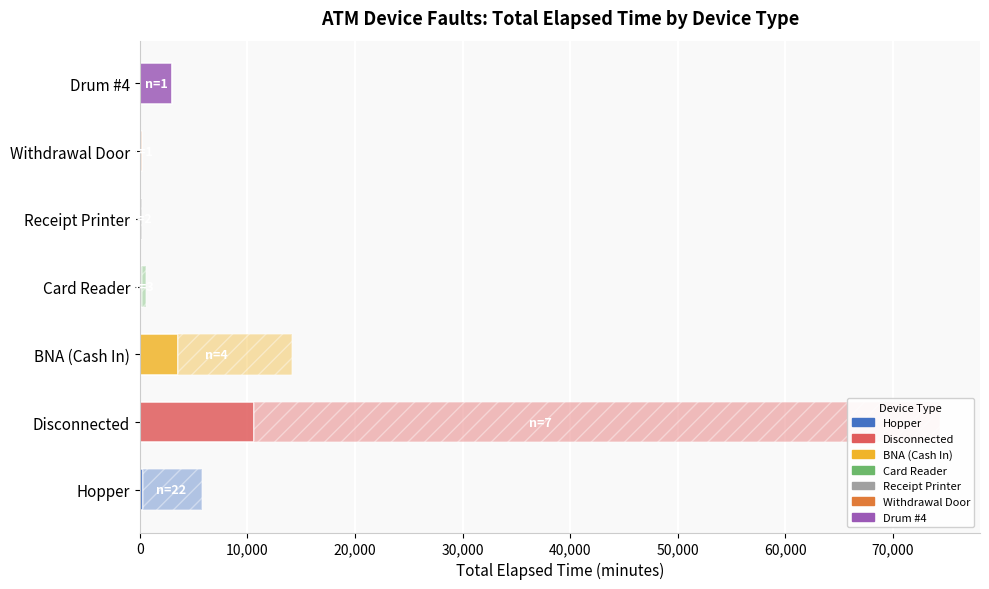

How many data points in Additional Elapsed are above 360?

3